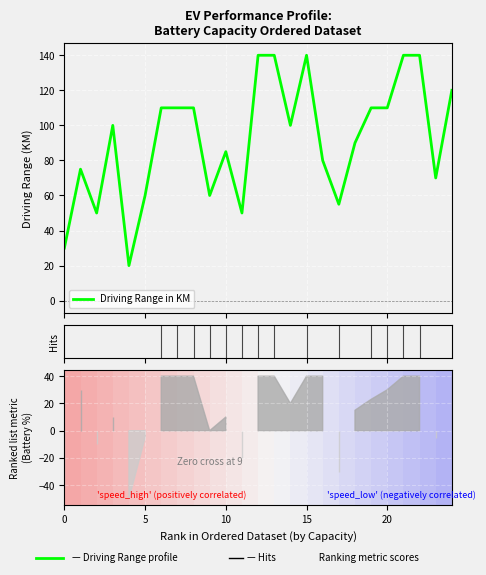

Is it true that the value at 15 is 163?

False